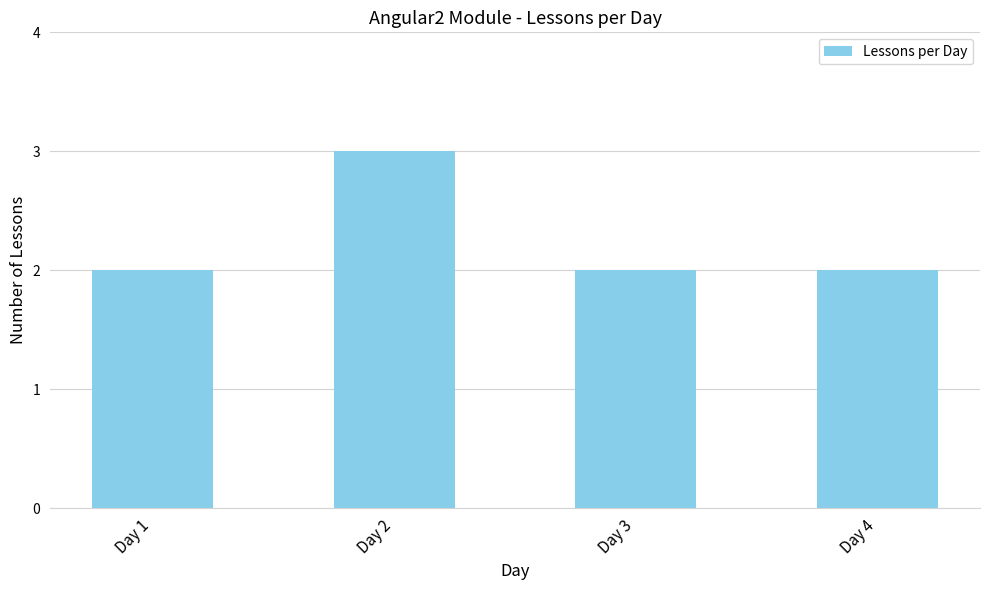

How many bars are there in total?

4